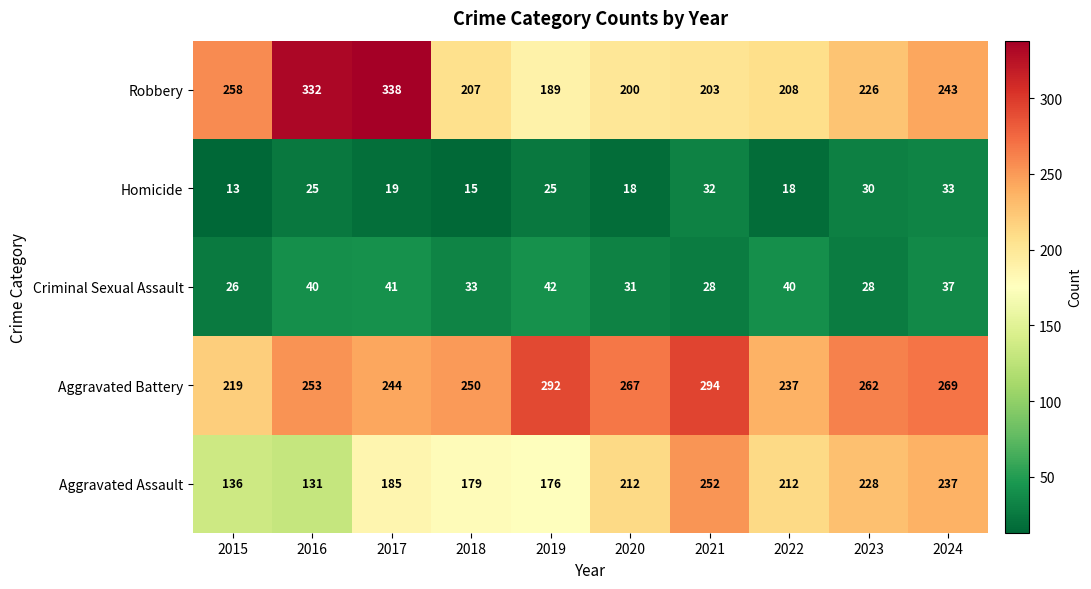

What is the difference between the Robbery values at 2024 and 2016?

89